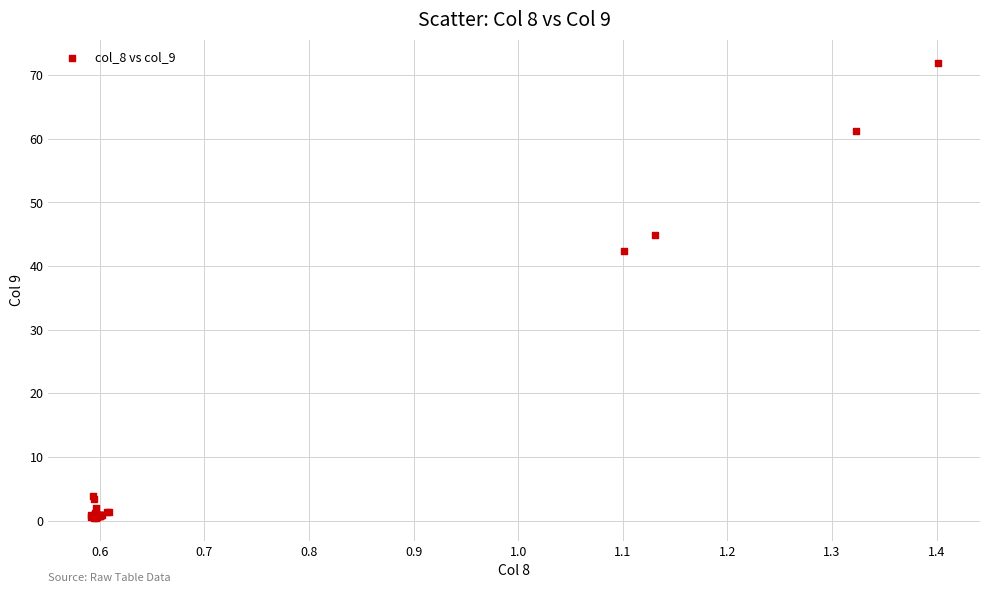

What Y value in the scatter plot is closest to 36?

42.4